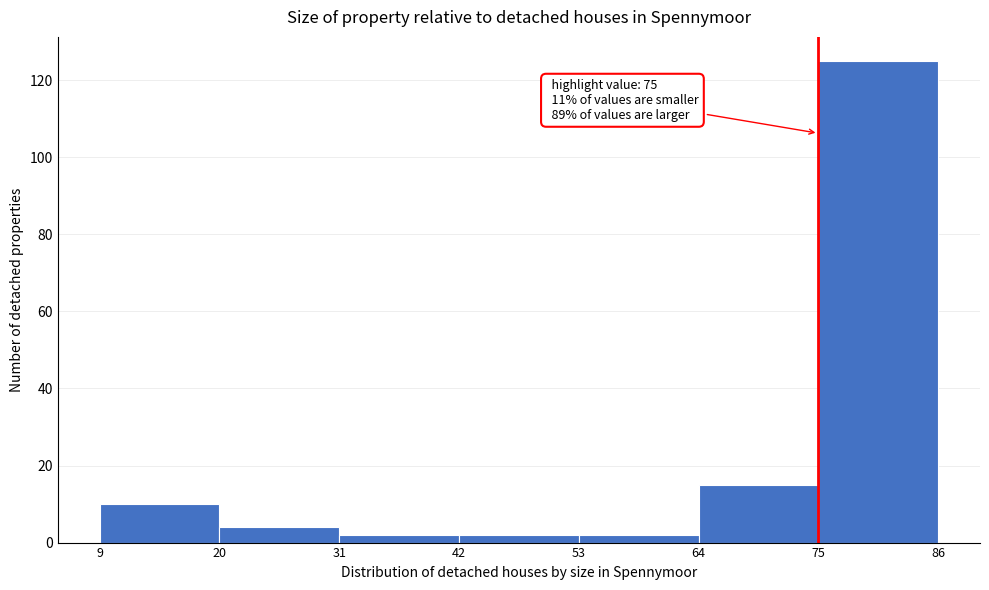

Over which range of the x-axis is the bar tallest?

75 to 86